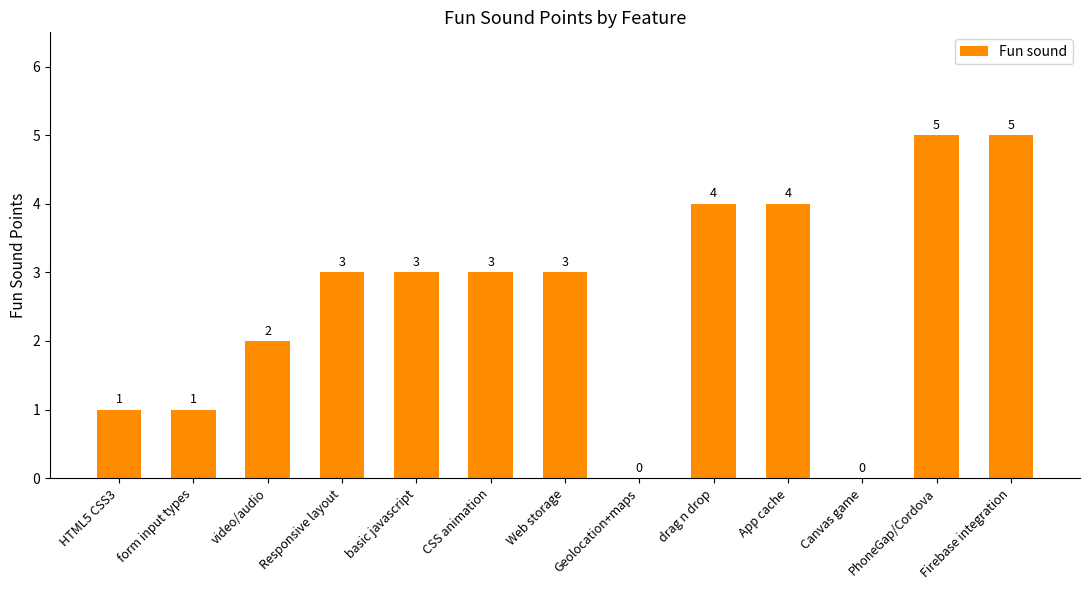

Count the values in the range 1 to 4.

9